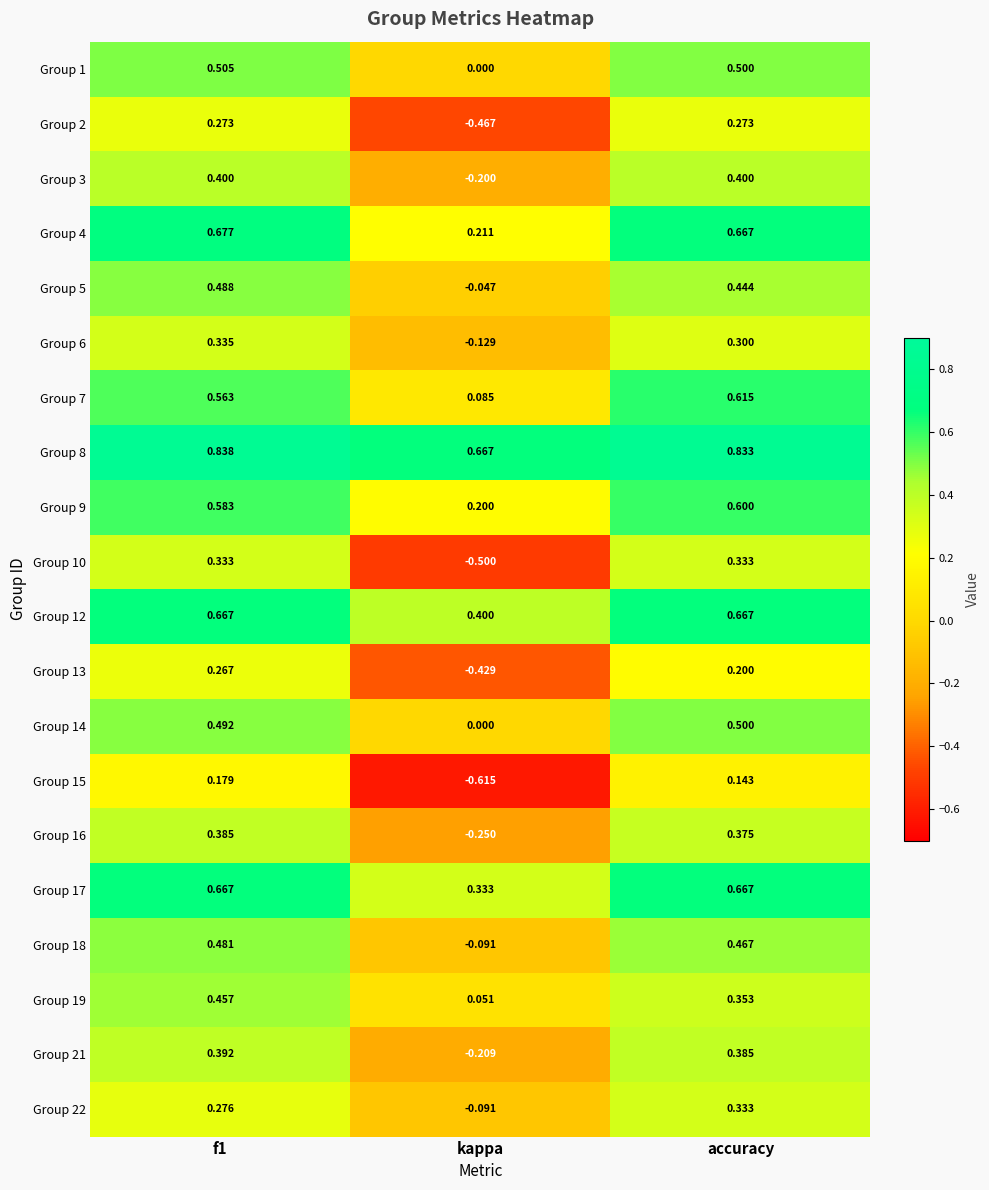

At which label does Group 22 reach its minimum?

kappa